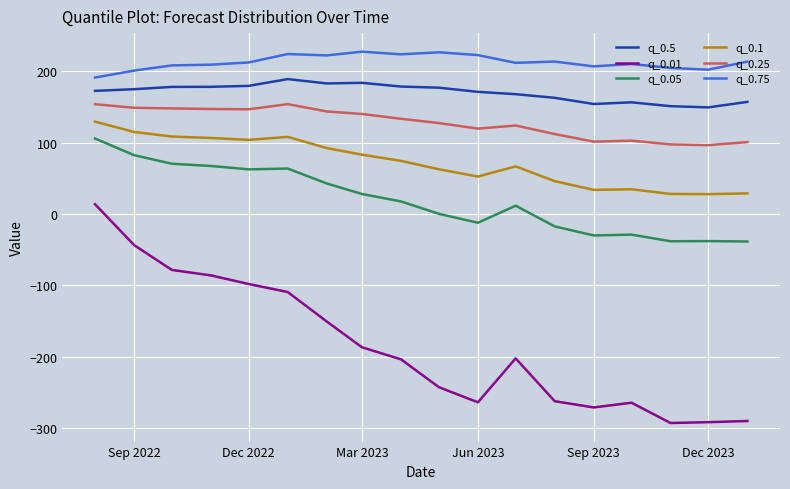

Which series has the largest total across all categories?

q_0.75